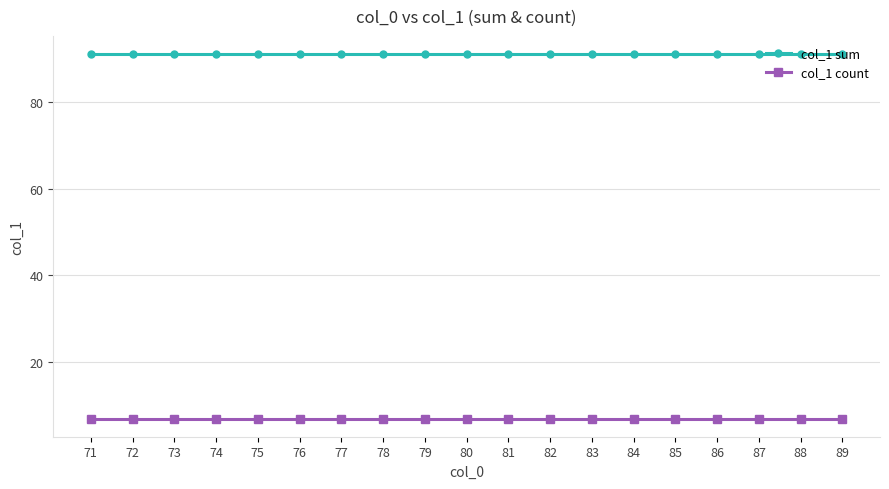

How many lines are shown in the chart?

2